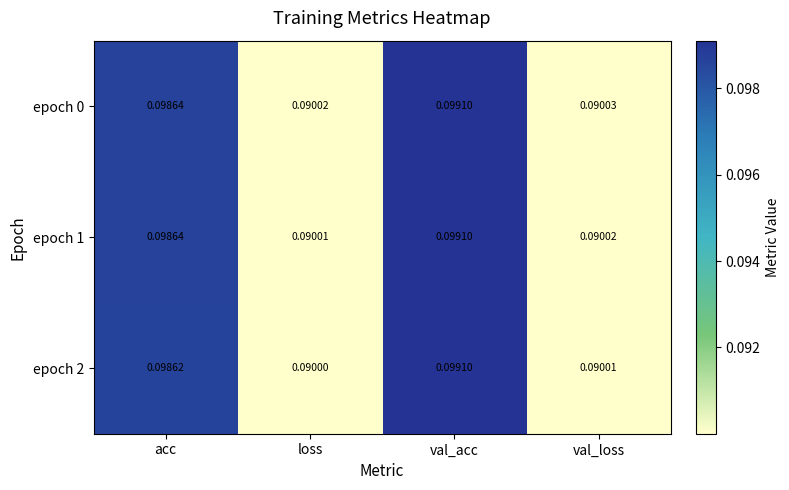

At which label is epoch 2 closest to 0?

loss